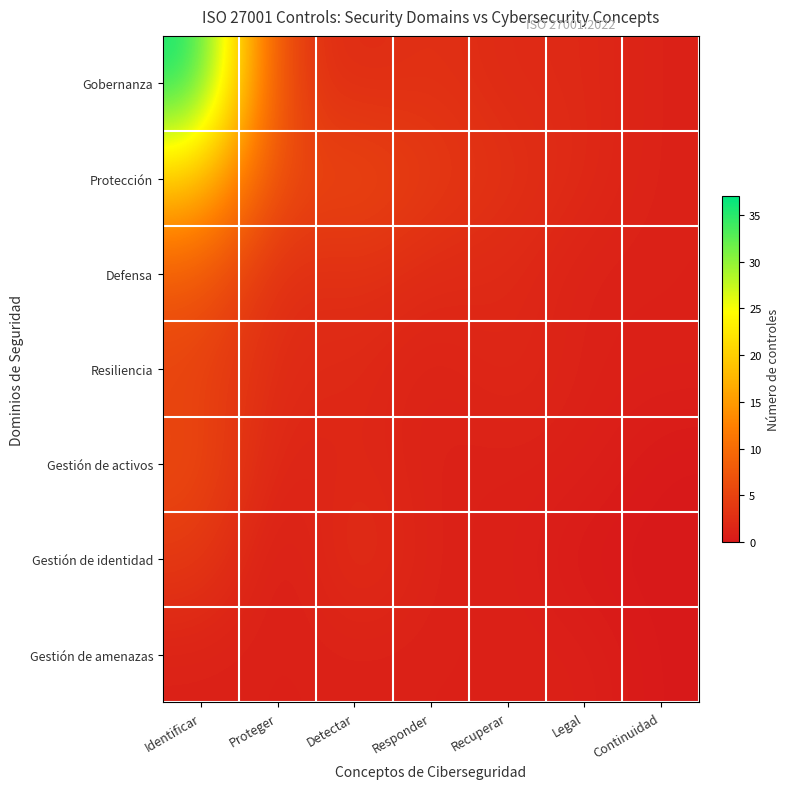

At which category is the sum across all series the highest?

Identificar